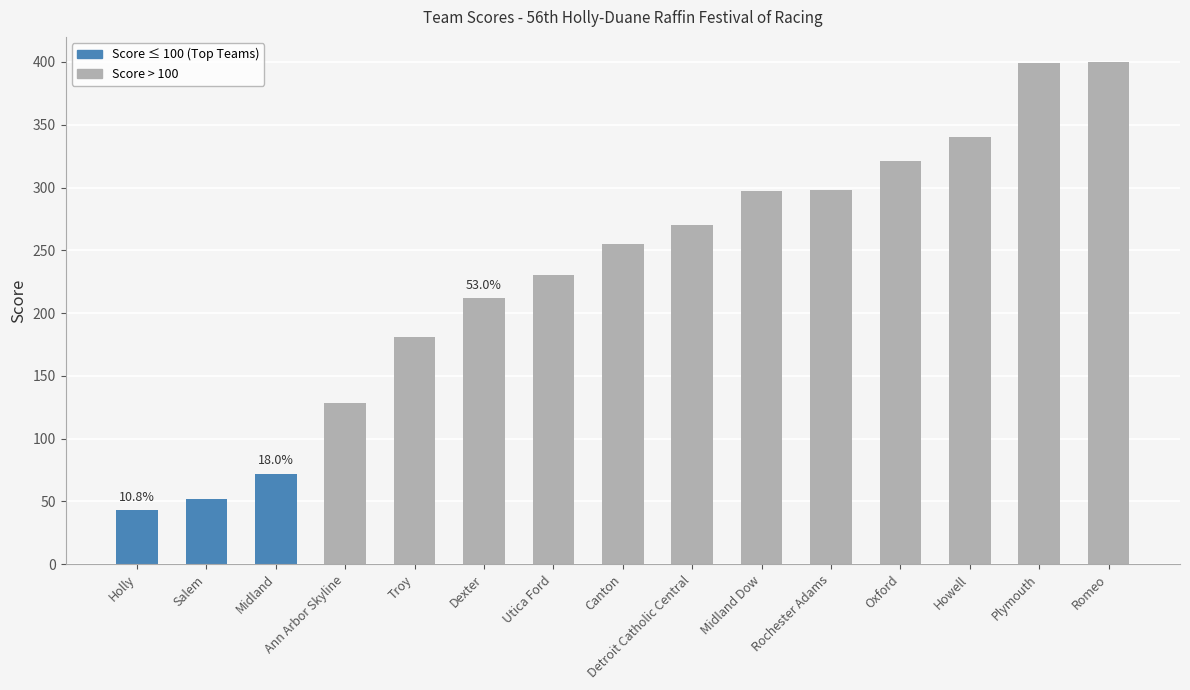

Read the value at Midland, to the nearest 5.

70